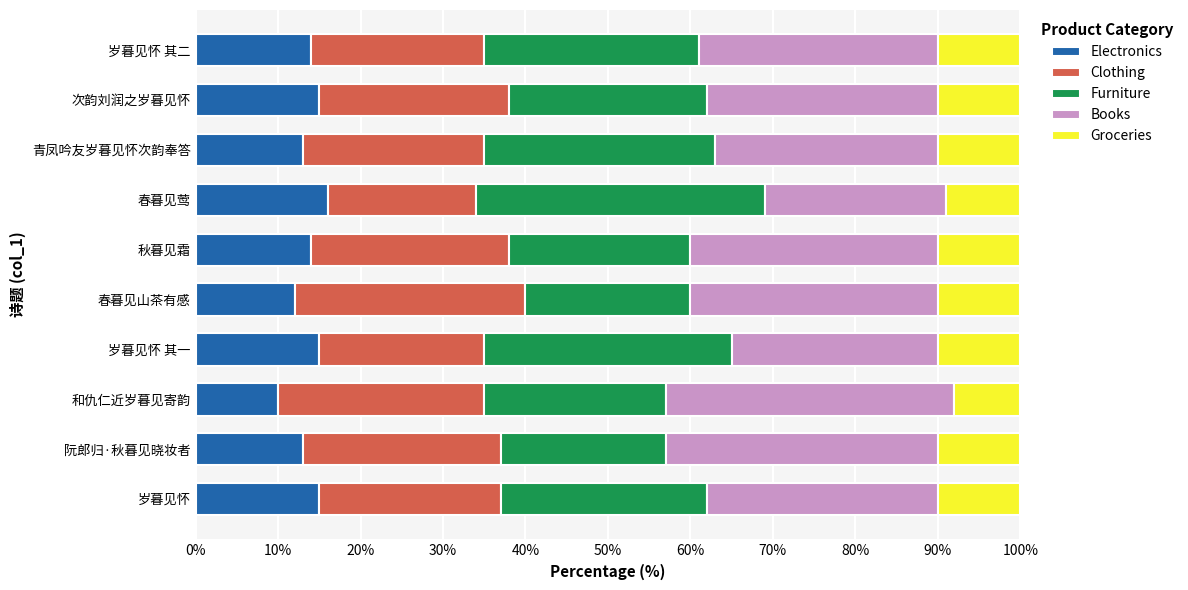

Read the Electronics value at 岁暮见怀 其二.

14.0